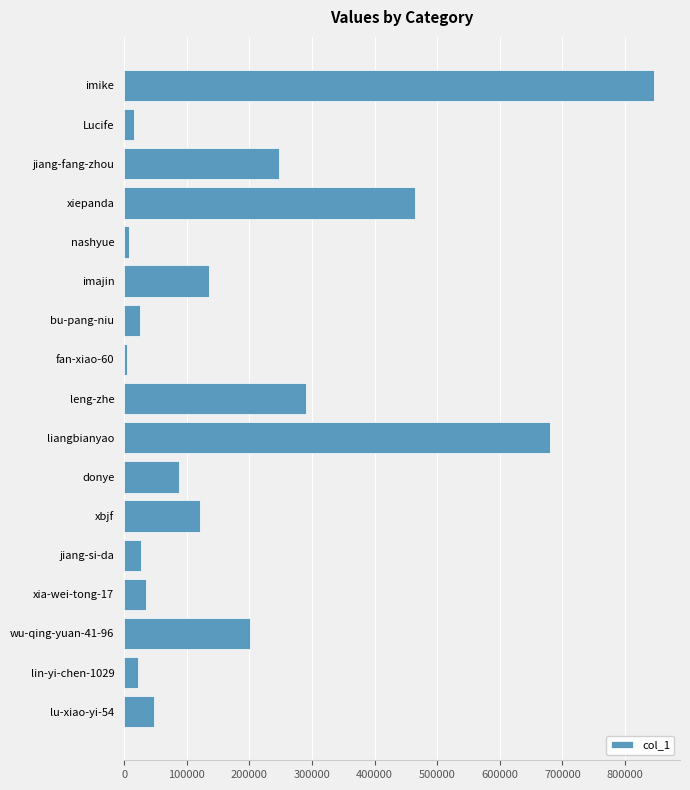

What is the smallest value displayed?

4241